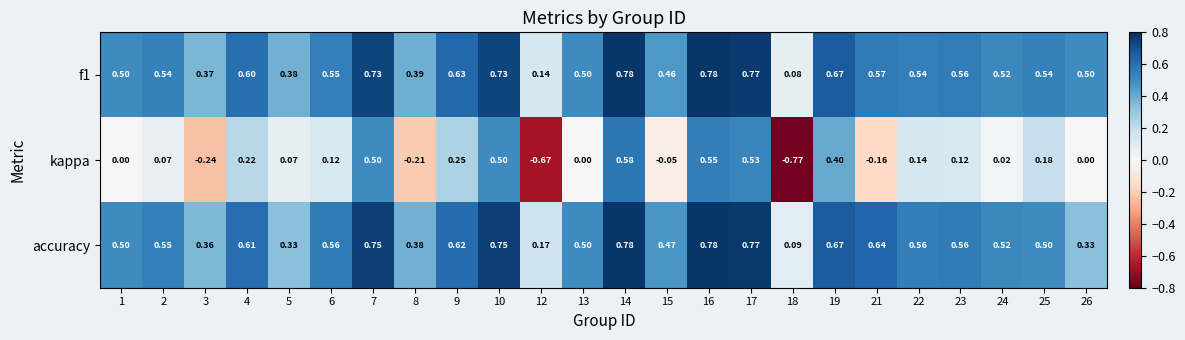

Between 15 and 19, which series saw the biggest shift?

kappa